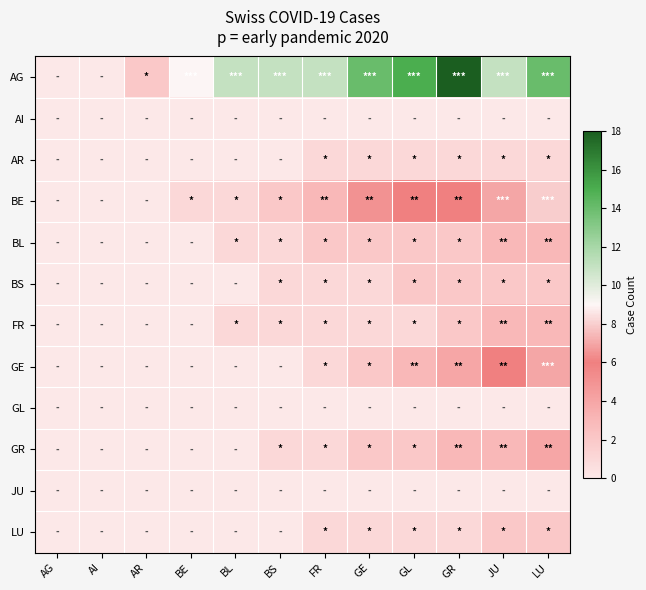

At how many categories does at least one series exceed 7?

9